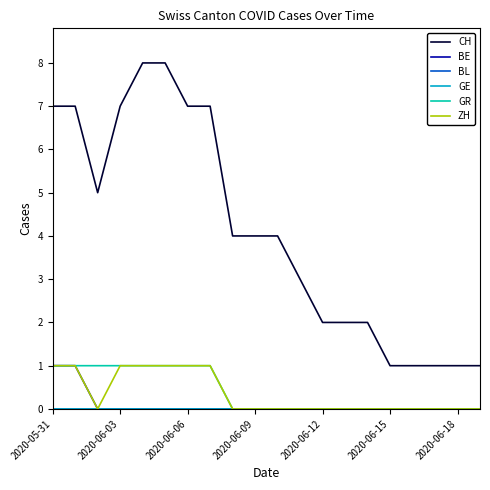

Does the chart display data point markers on the line(s)?

No